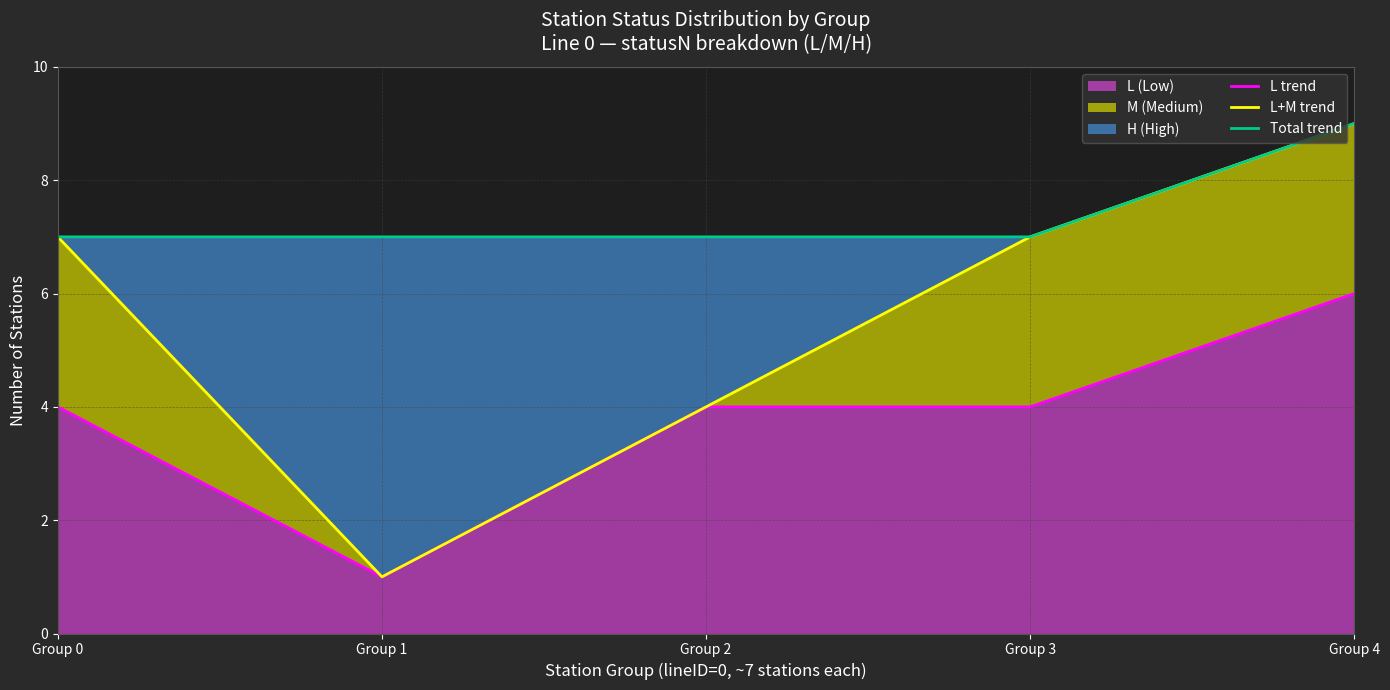

How many data points in L+M trend are above 7?

1